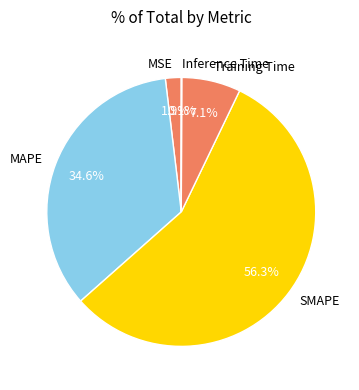

What is the largest slice in the pie chart?

SMAPE